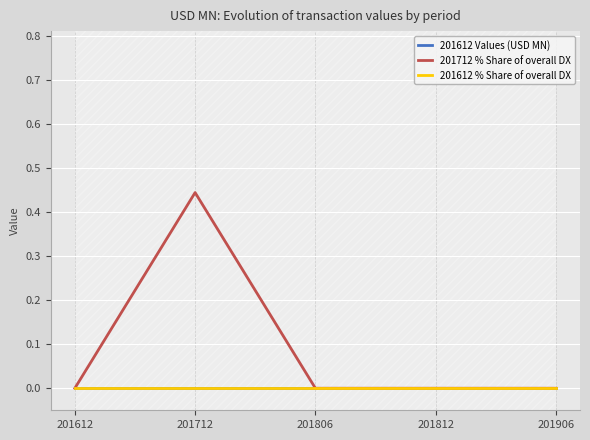

How many interior local peaks does the 201712 % Share of overall DX series have?

1